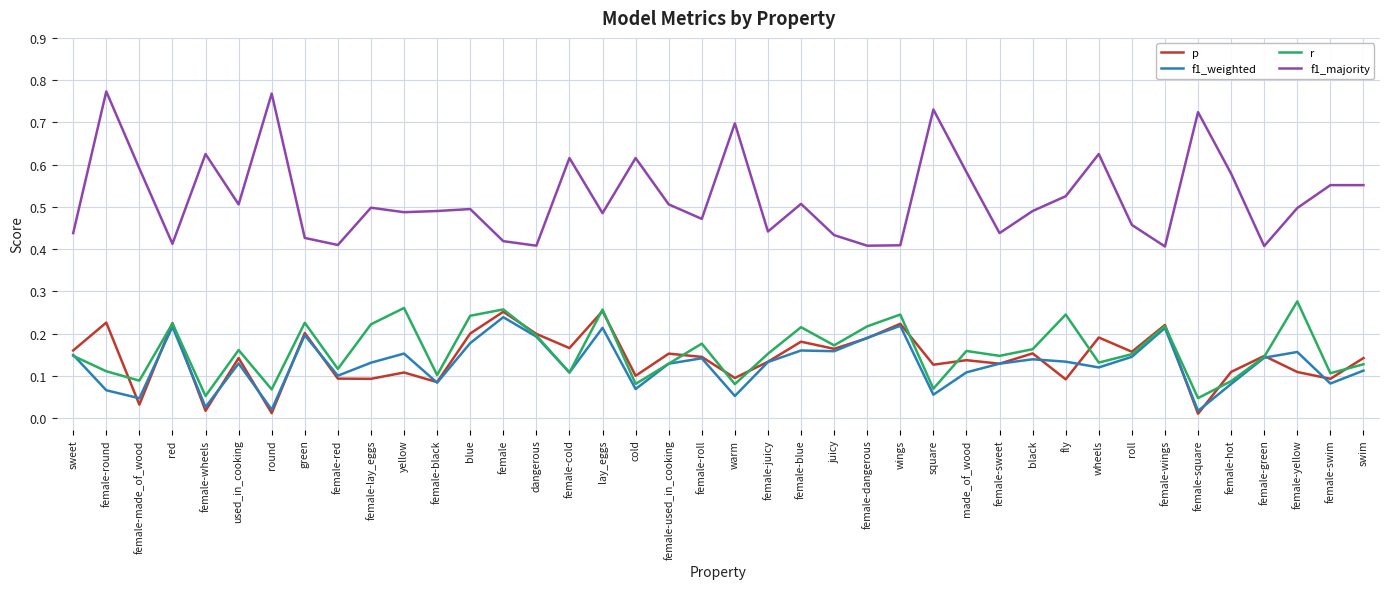

Is this an area chart (filled region under the line)?

No